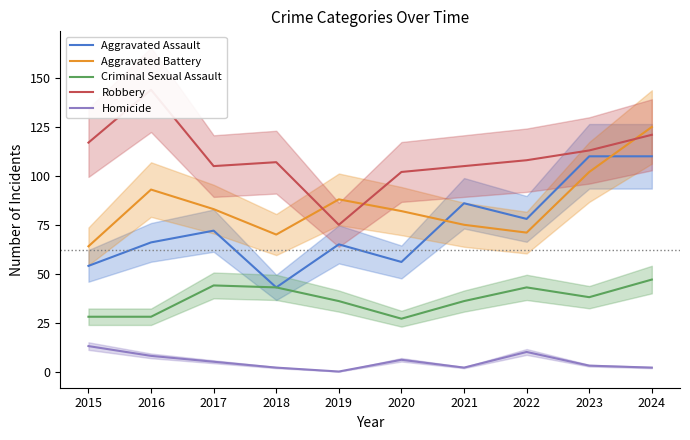

What is the value of the Homicide point at the 6th from the left?

6